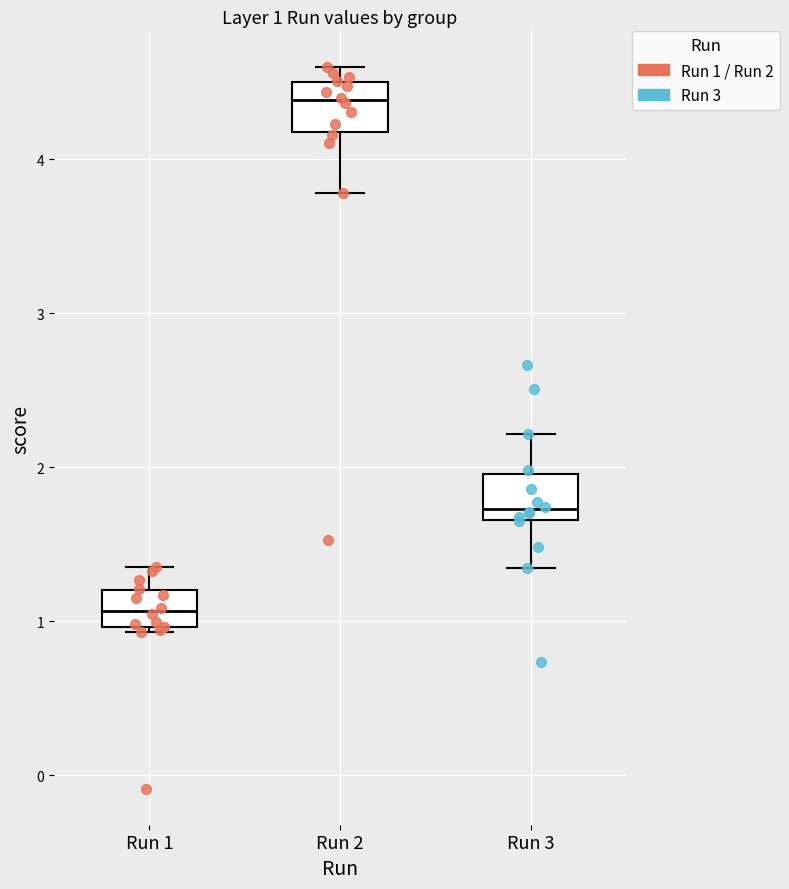

Which box's median line is the highest?

Run 2